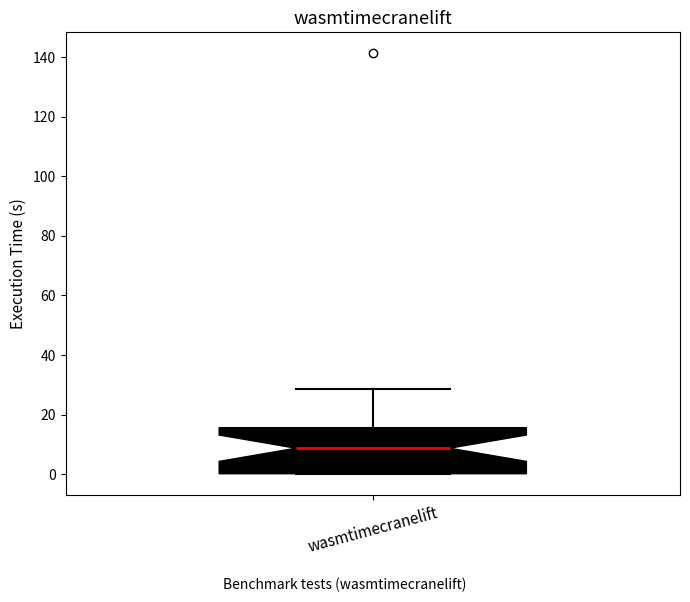

Where does the median line of the box for wasmtimecranelift sit on the y-axis? The values are not printed on the chart, so give them approximately, as read against the axis.

8